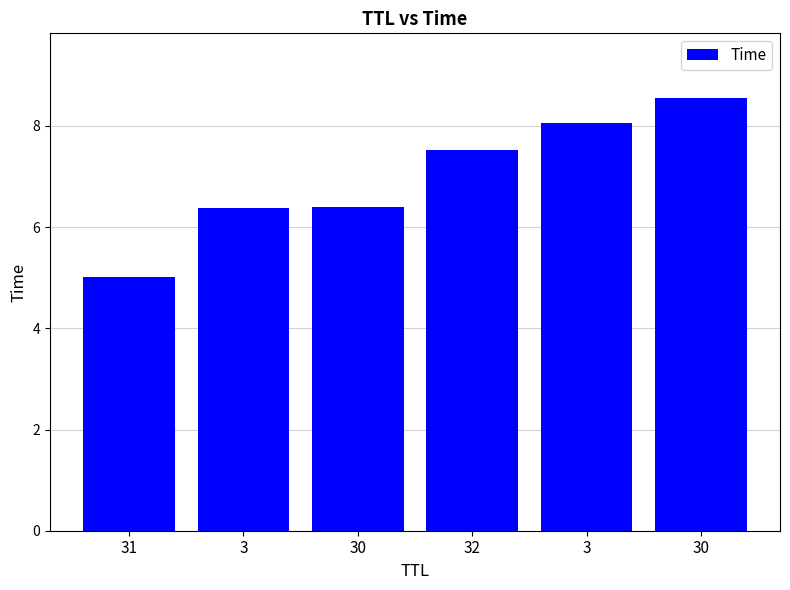

What is the label of the 1st bar from the left?

31